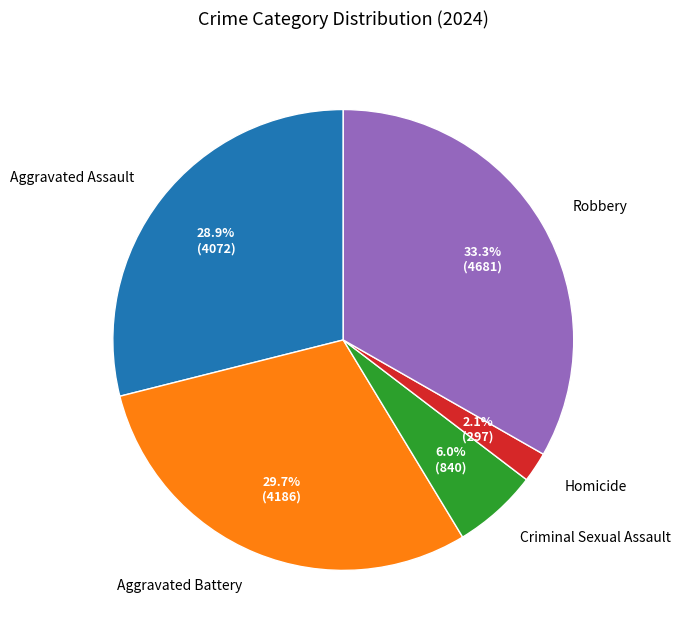

Approximately how many times larger is the value at Aggravated Assault compared to Aggravated Battery?

1.0